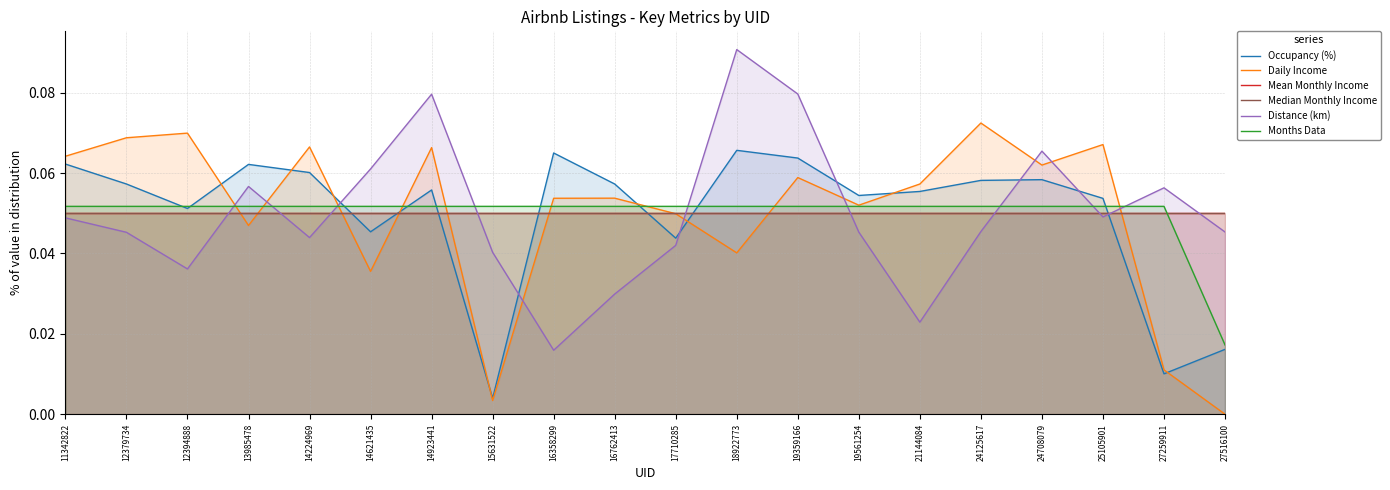

Which series has the largest range (max minus min)?

Distance (km)